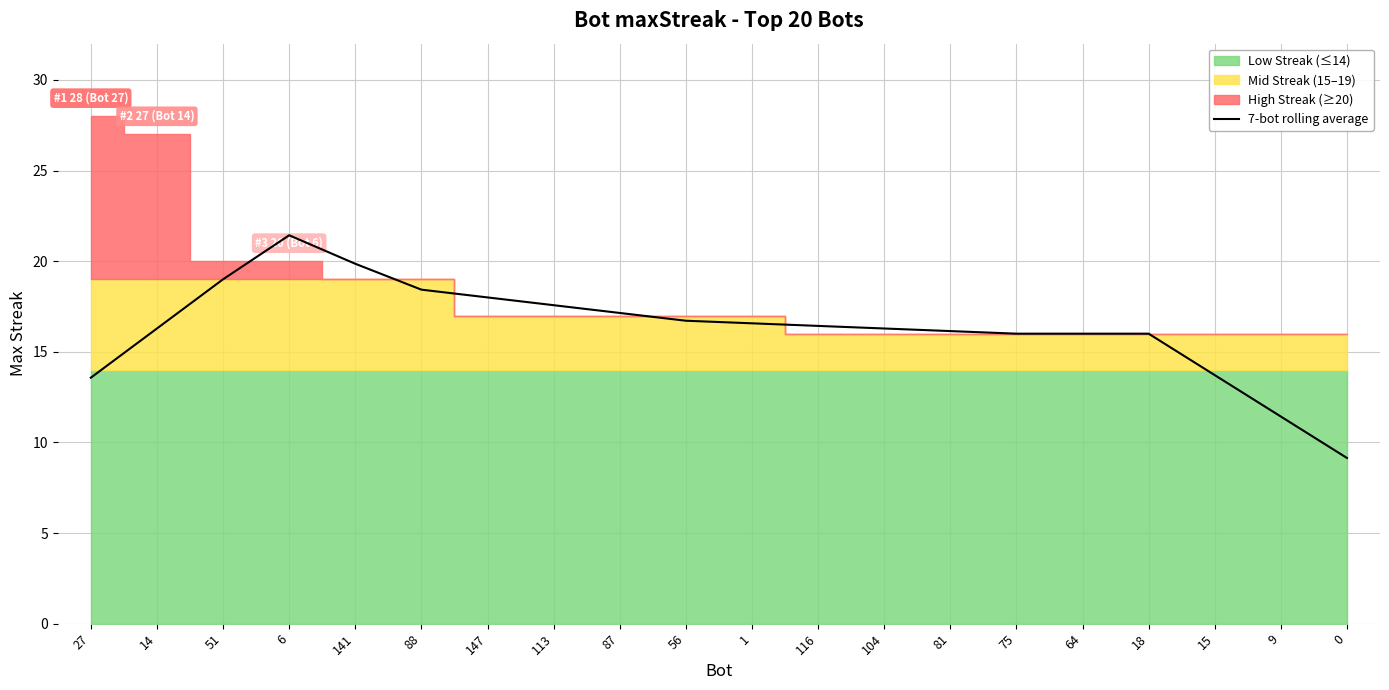

Which has a higher value, 1 or 141?

141